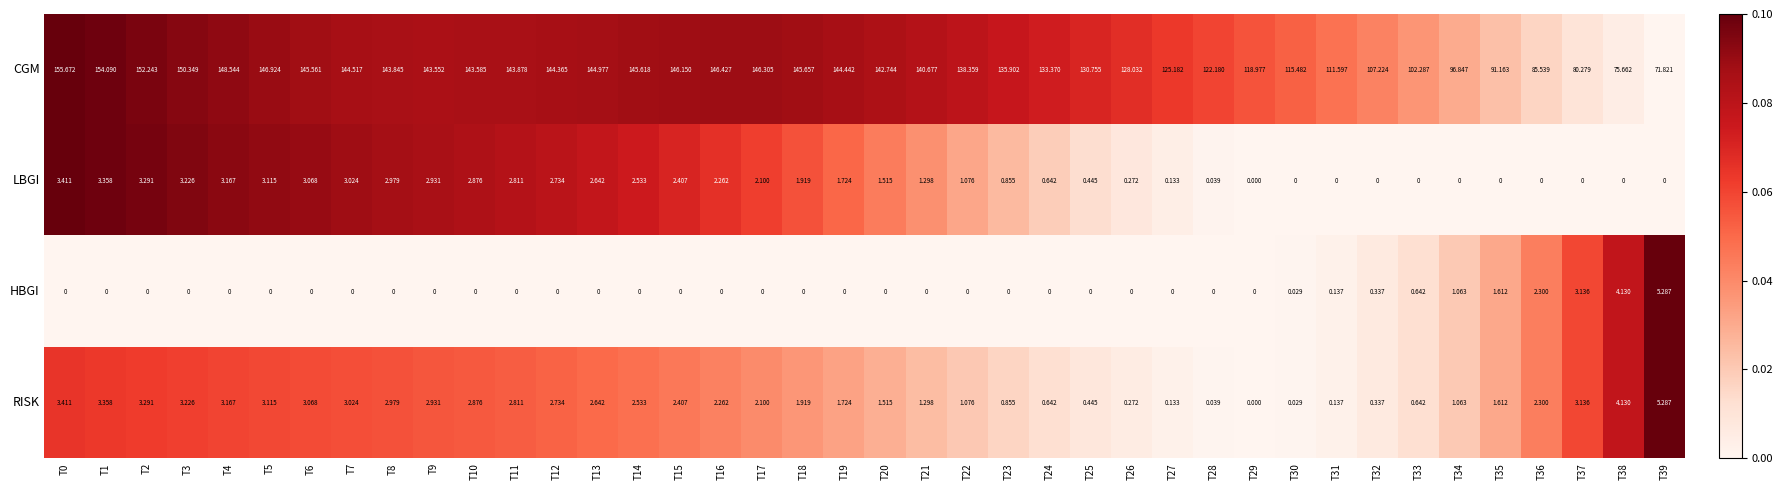

Which series has the widest spread of values?

CGM